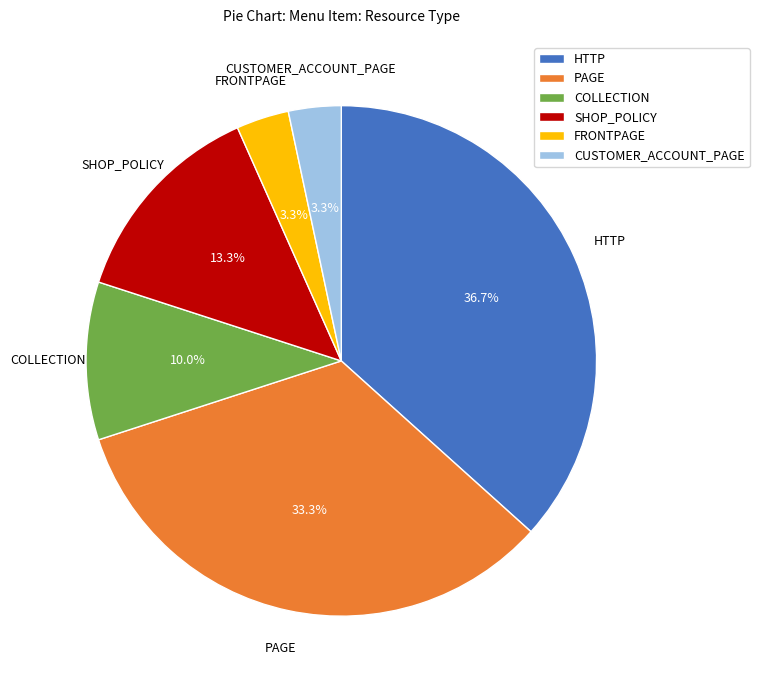

Is it true that SHOP_POLICY is 4% of the pie?

False